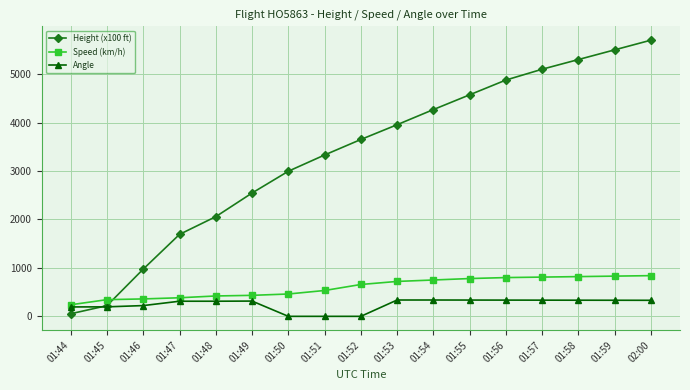

At 02:00, list the series in order from smallest to largest.

Angle, Speed (km/h), Height (x100 ft)